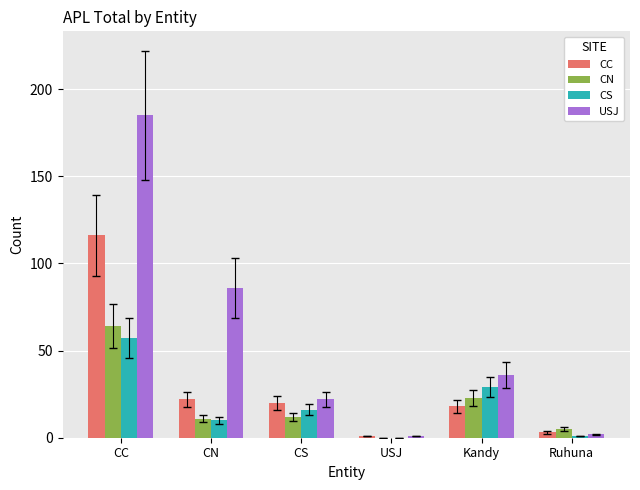

At which category is the sum across all series the highest?

CC